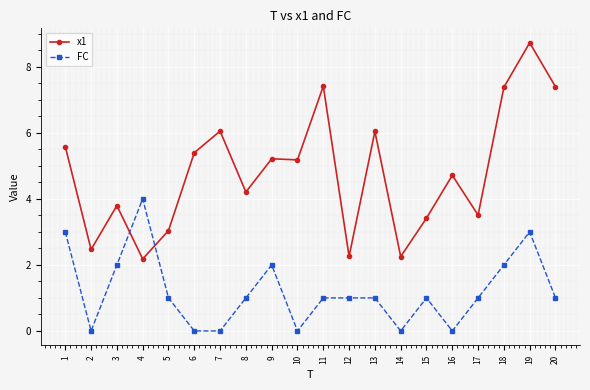

List the series in order of their peak value, lowest first.

FC, x1